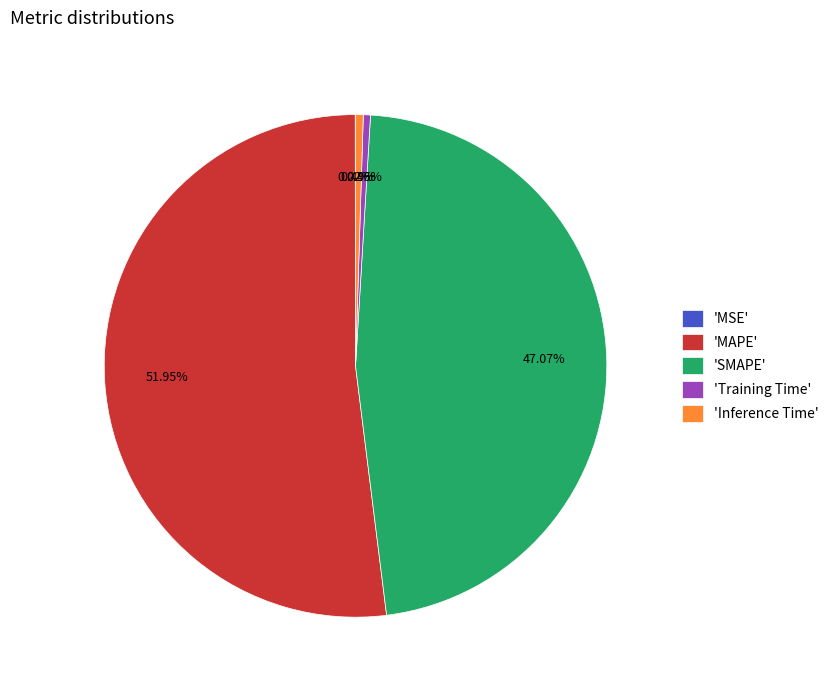

Which slice represents more than half of the pie?

'MAPE'